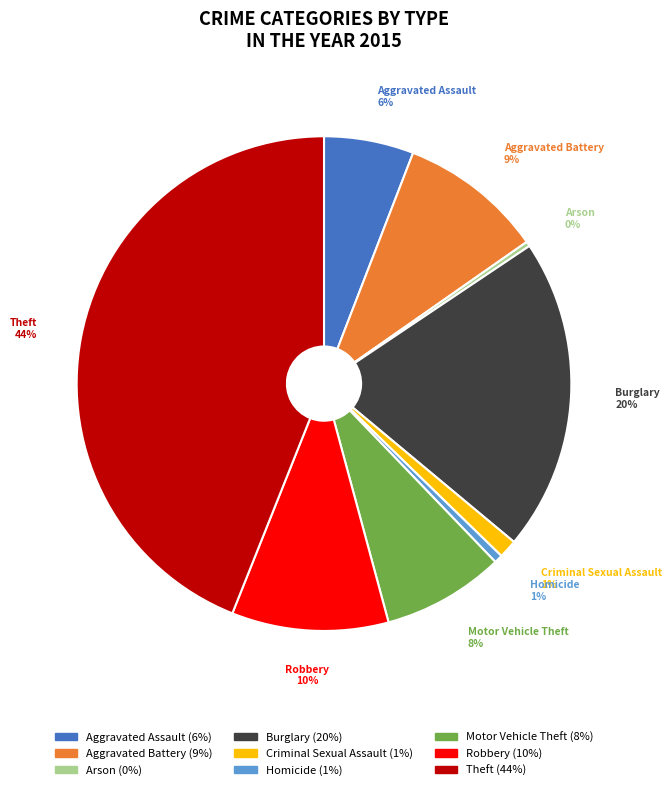

What is the largest slice in the pie chart?

Theft